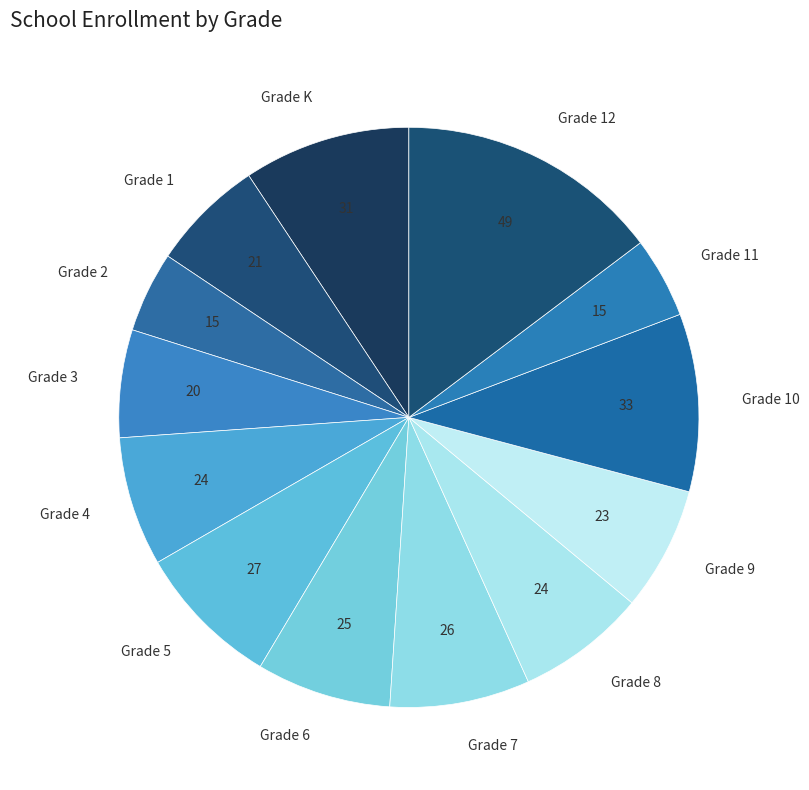

Is the sum of Grade 7 and Grade 2 greater than half?

No